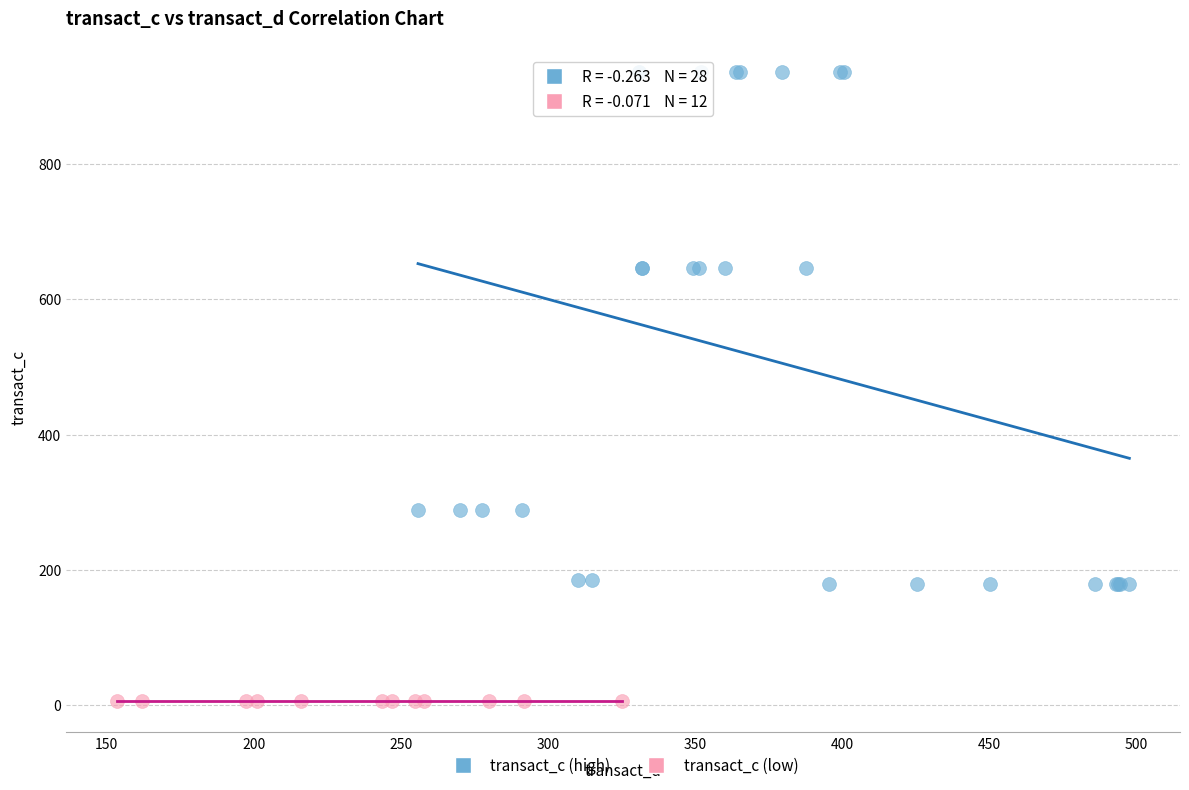

Which series reaches the minimum Y coordinate?

transact_c (low)